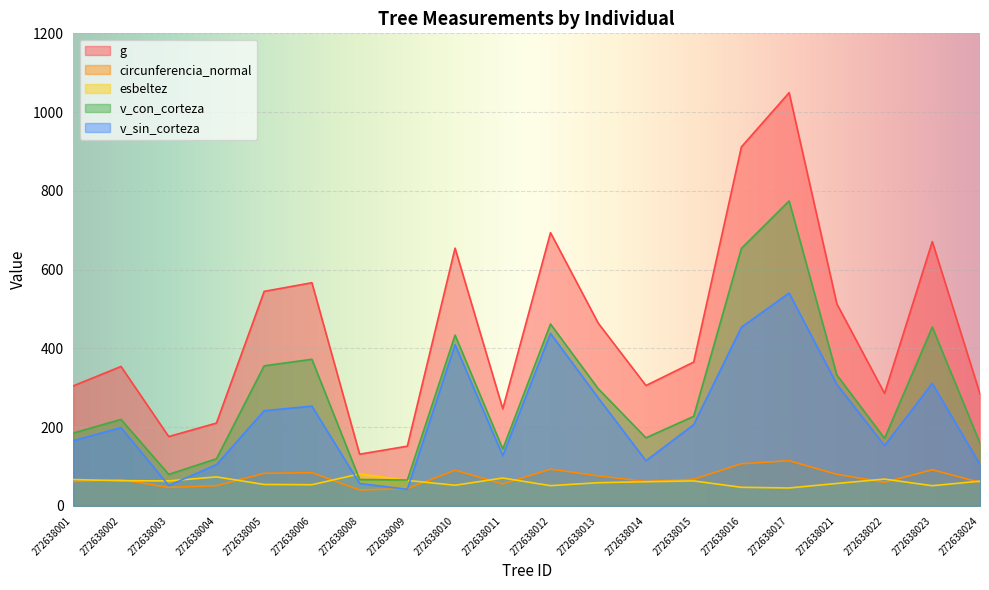

True or false: circunferencia_normal has a value of 71.8 at 272638009.

False